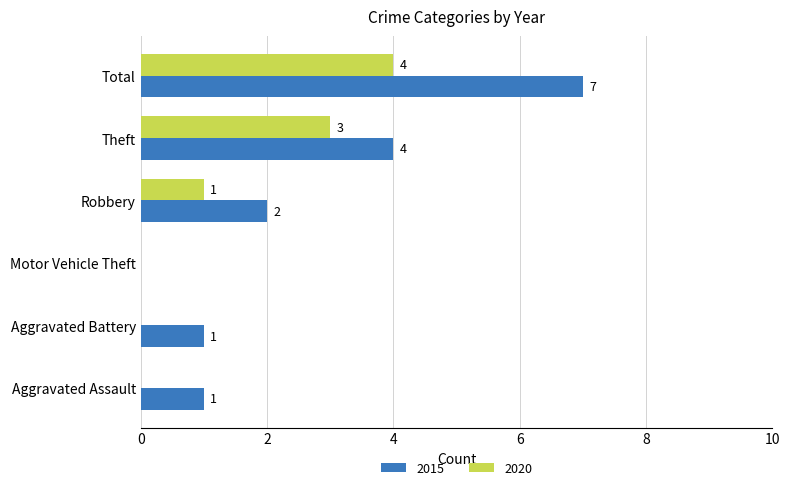

Count the number of categories in the chart.

6